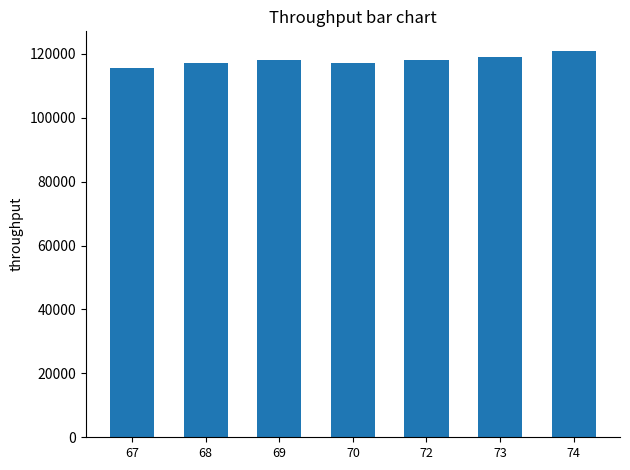

What is the change in value from 70 to 73?

+2000